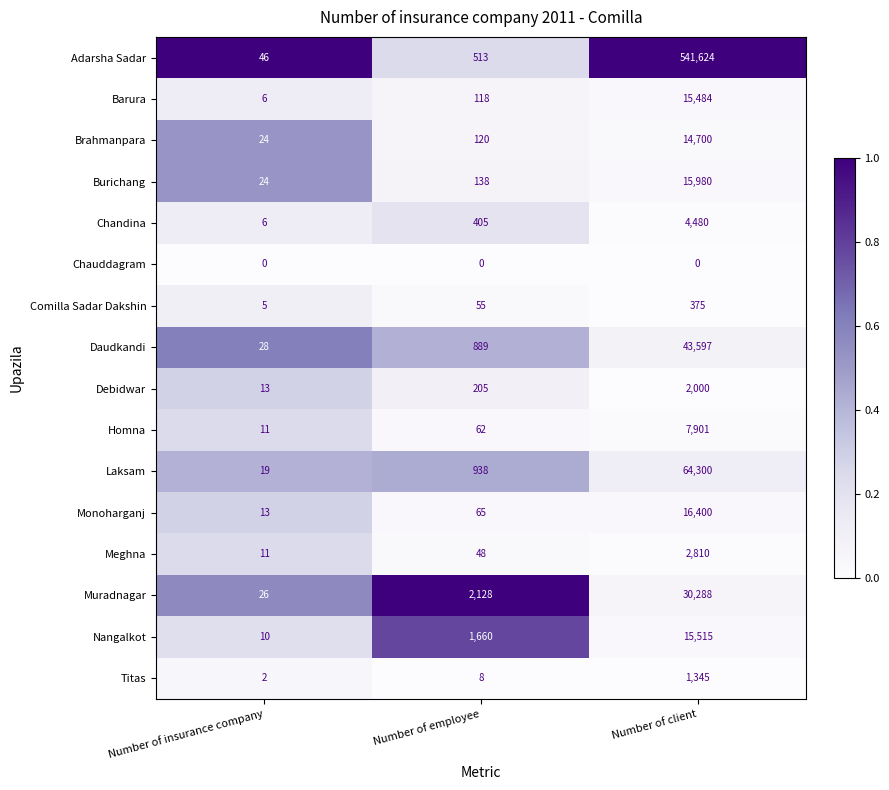

Which series has the largest total across all categories?

Adarsha Sadar